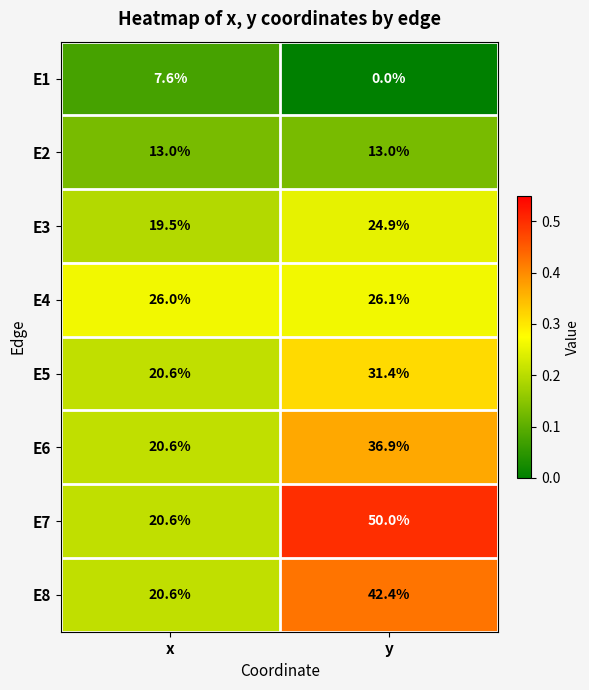

Is it true that E8 equals 57.1 at y?

False